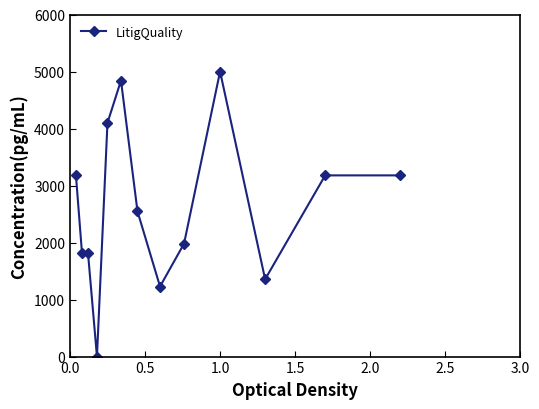

Count the number of categories in the chart.

13